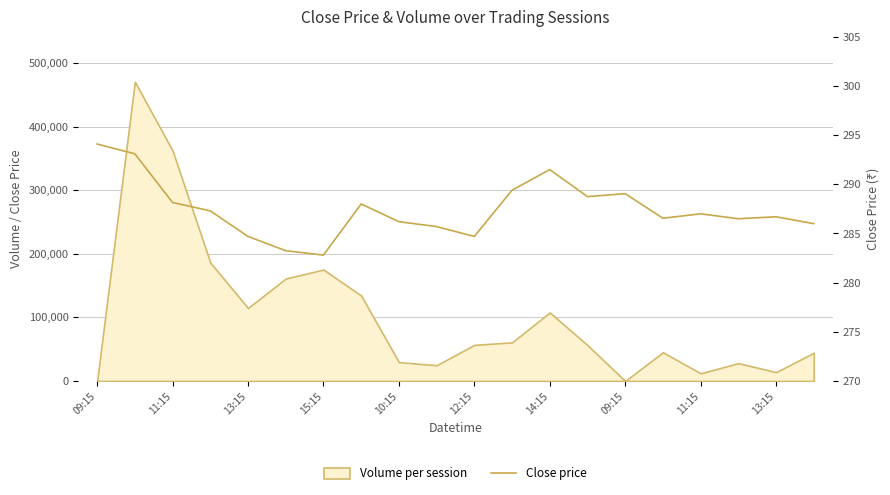

How many lines are shown in the chart?

1